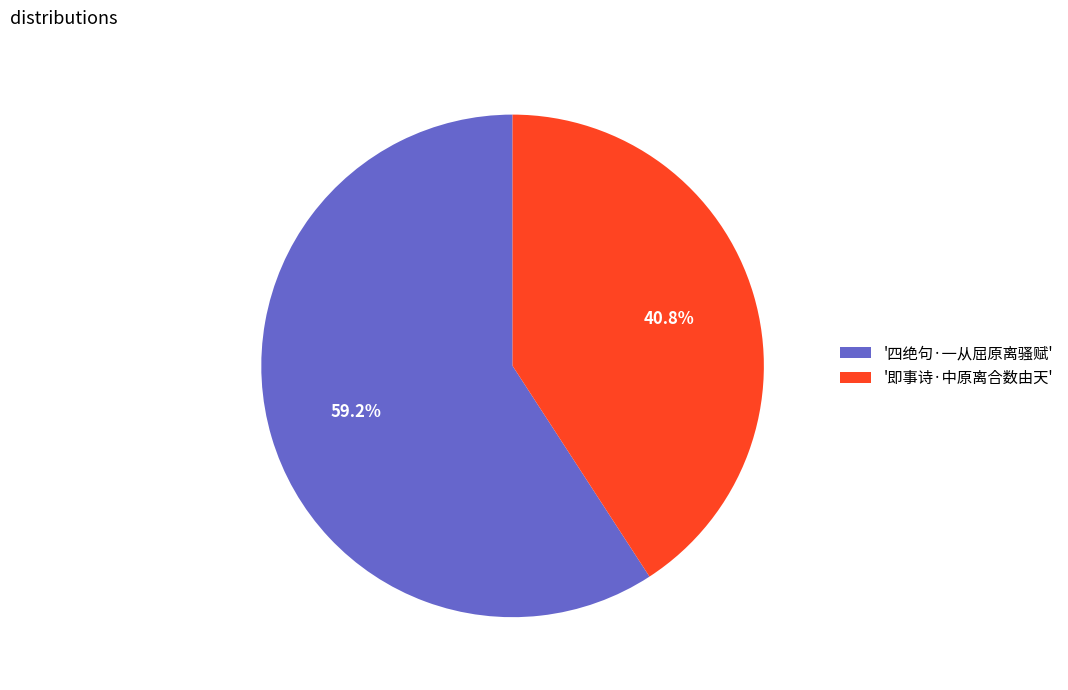

Rank the categories by value from lowest to highest.

'即事诗·中原离合数由天', '四绝句·一从屈原离骚赋'